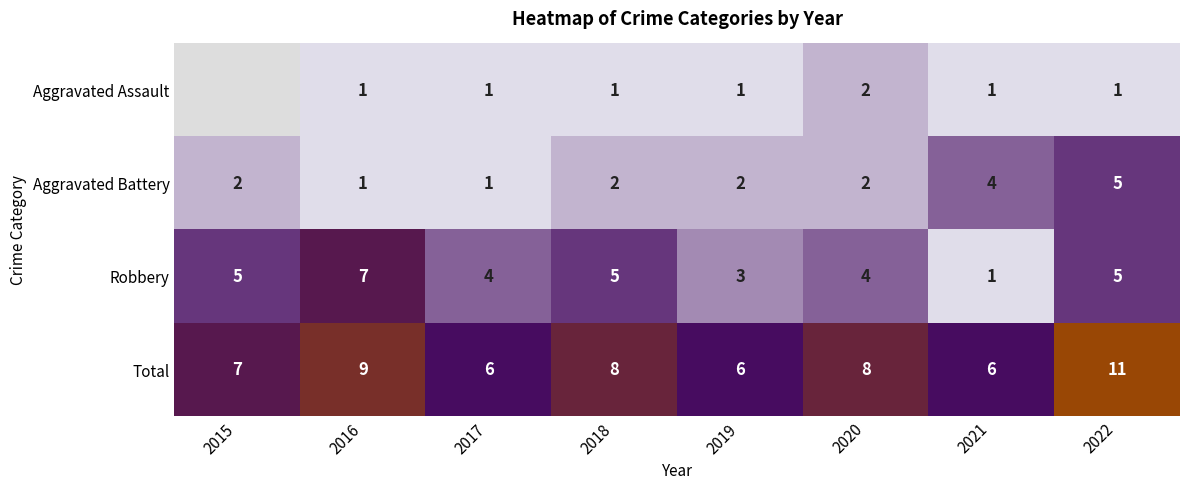

What is the sum of the Total values at 2017 and 2018?

14